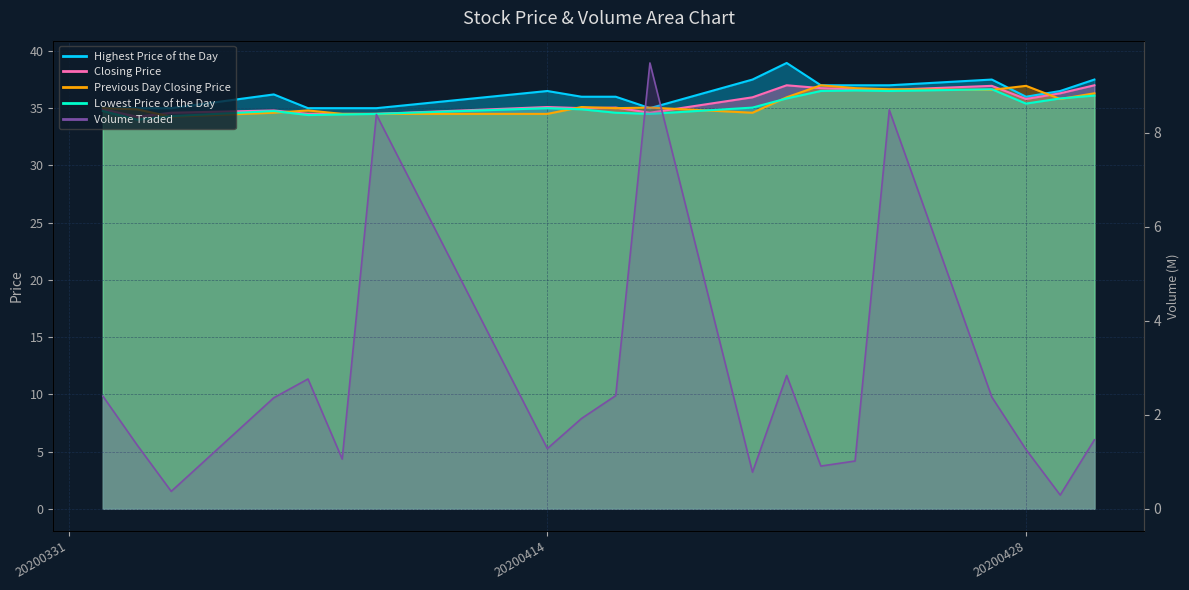

Which series ends up on top after the final intersection of Closing Price and Previous Day Closing Price?

Closing Price